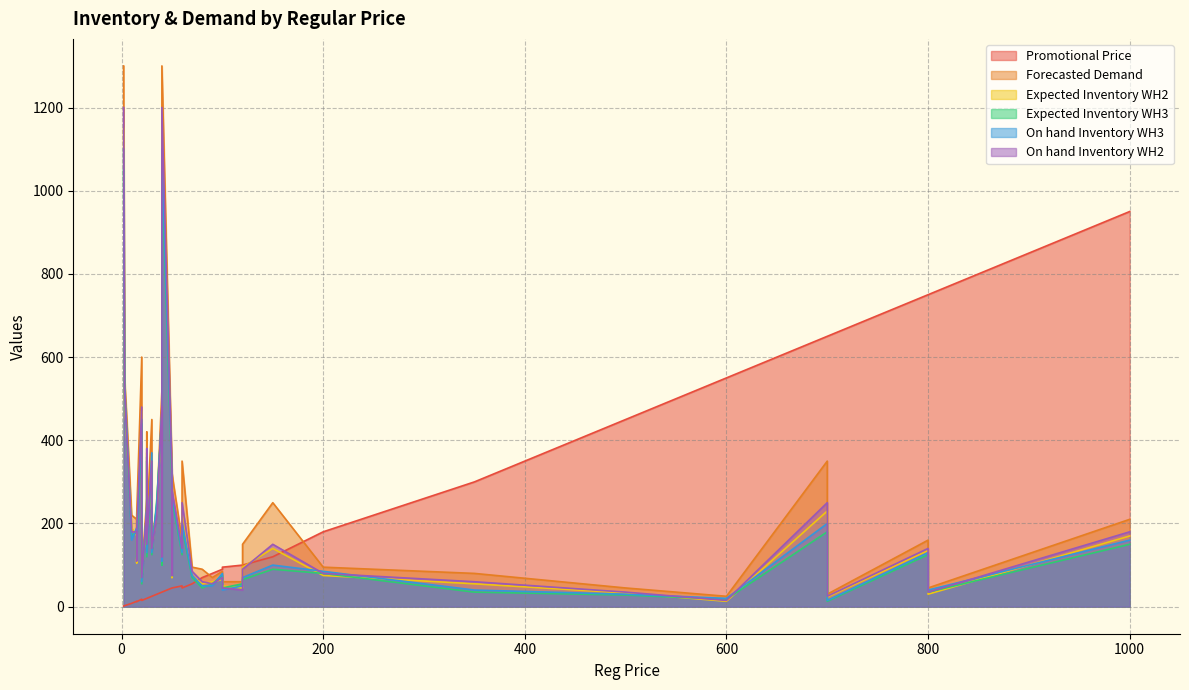

What is the difference between the highest and lowest values at 120?

85.0